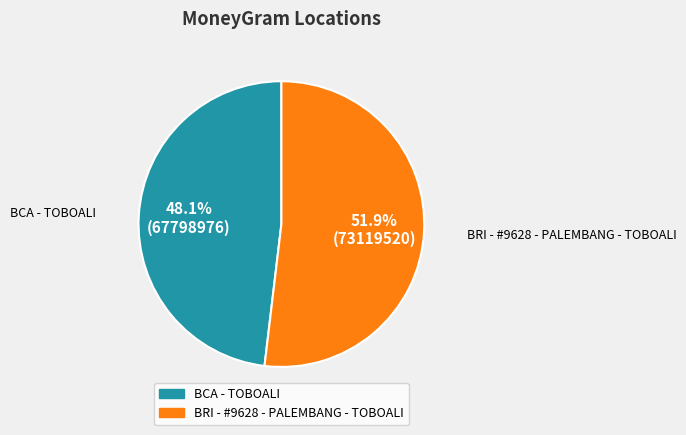

Which slice is the largest?

BRI - #9628 - PALEMBANG - TOBOALI